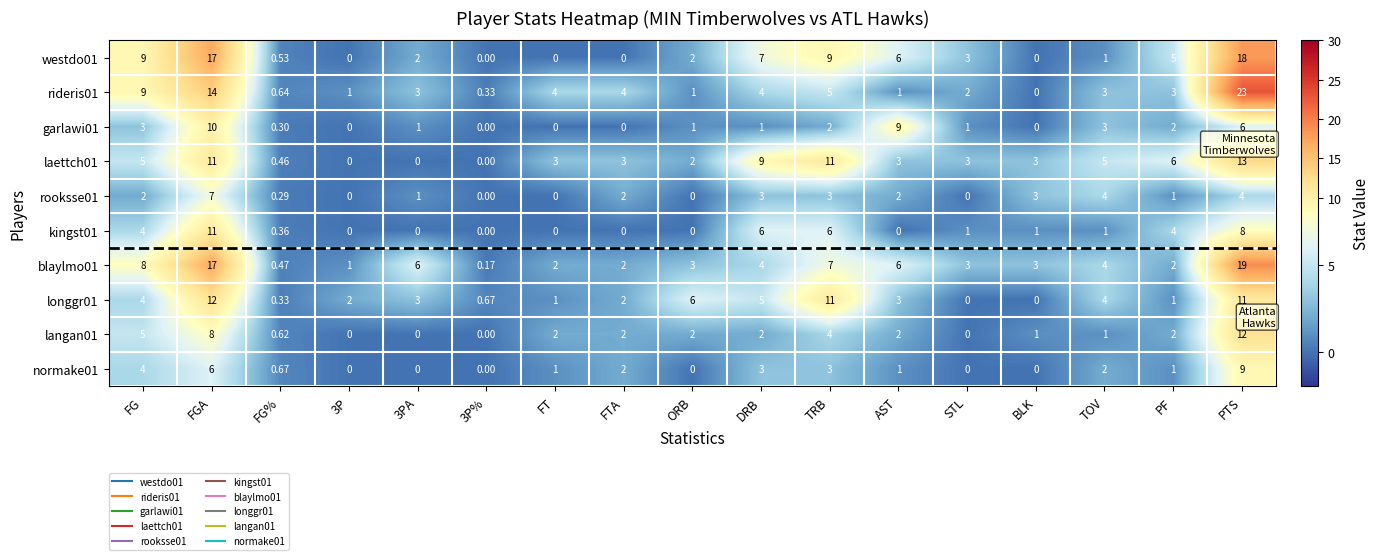

What is the difference between the highest and lowest values at BLK?

3.0